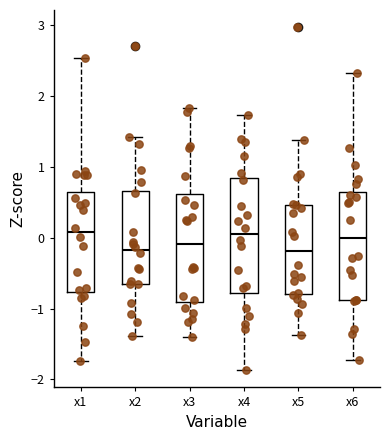

Where is the lower edge of the box for x3 on the y-axis? The values are not printed on the chart, so give them approximately, as read against the axis.

-0.9